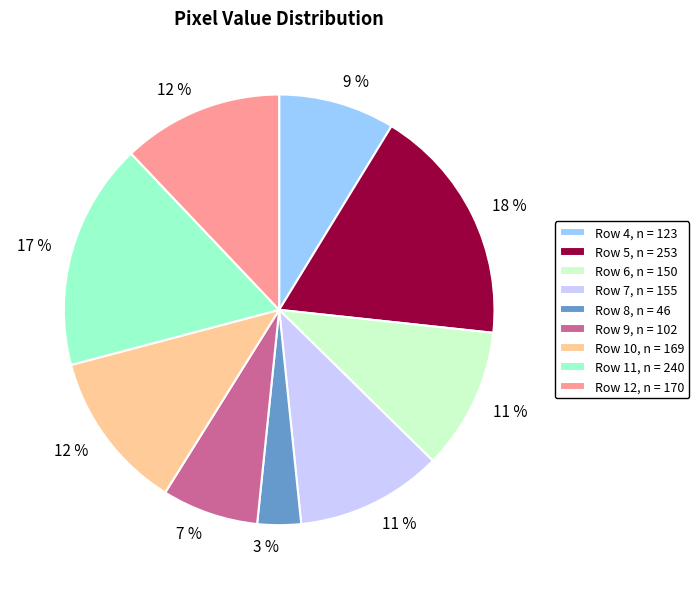

What is the smallest slice in the pie chart?

Row 8